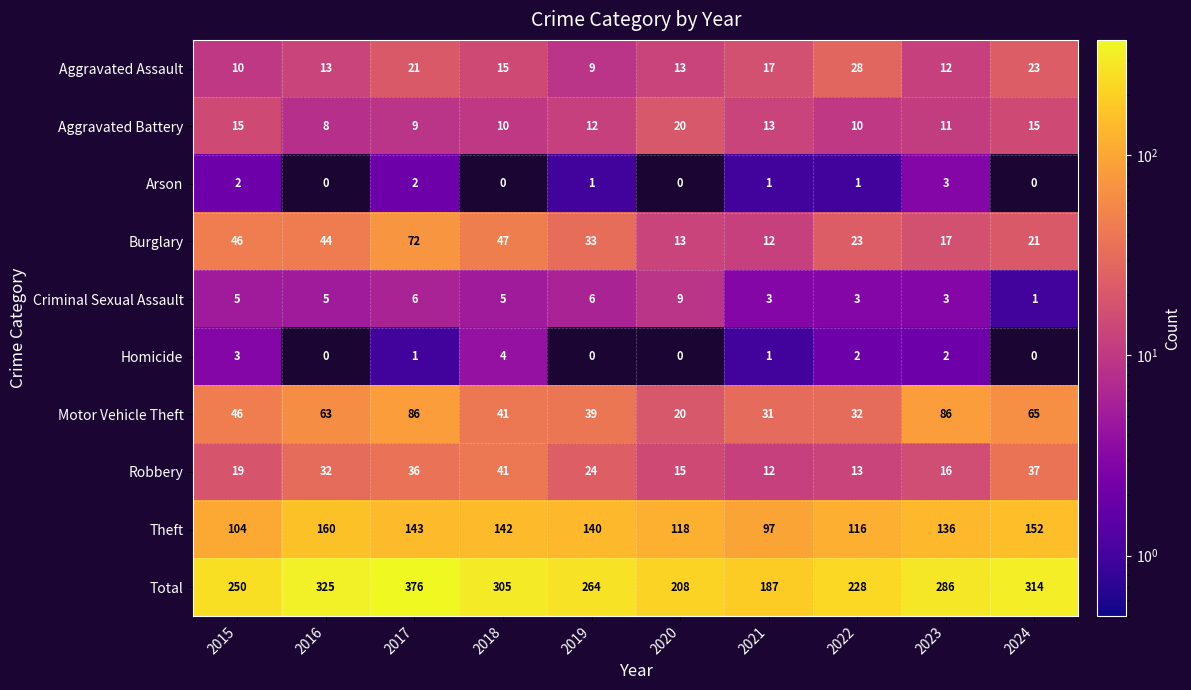

The value of Total at 2018 is 305. True or false?

True